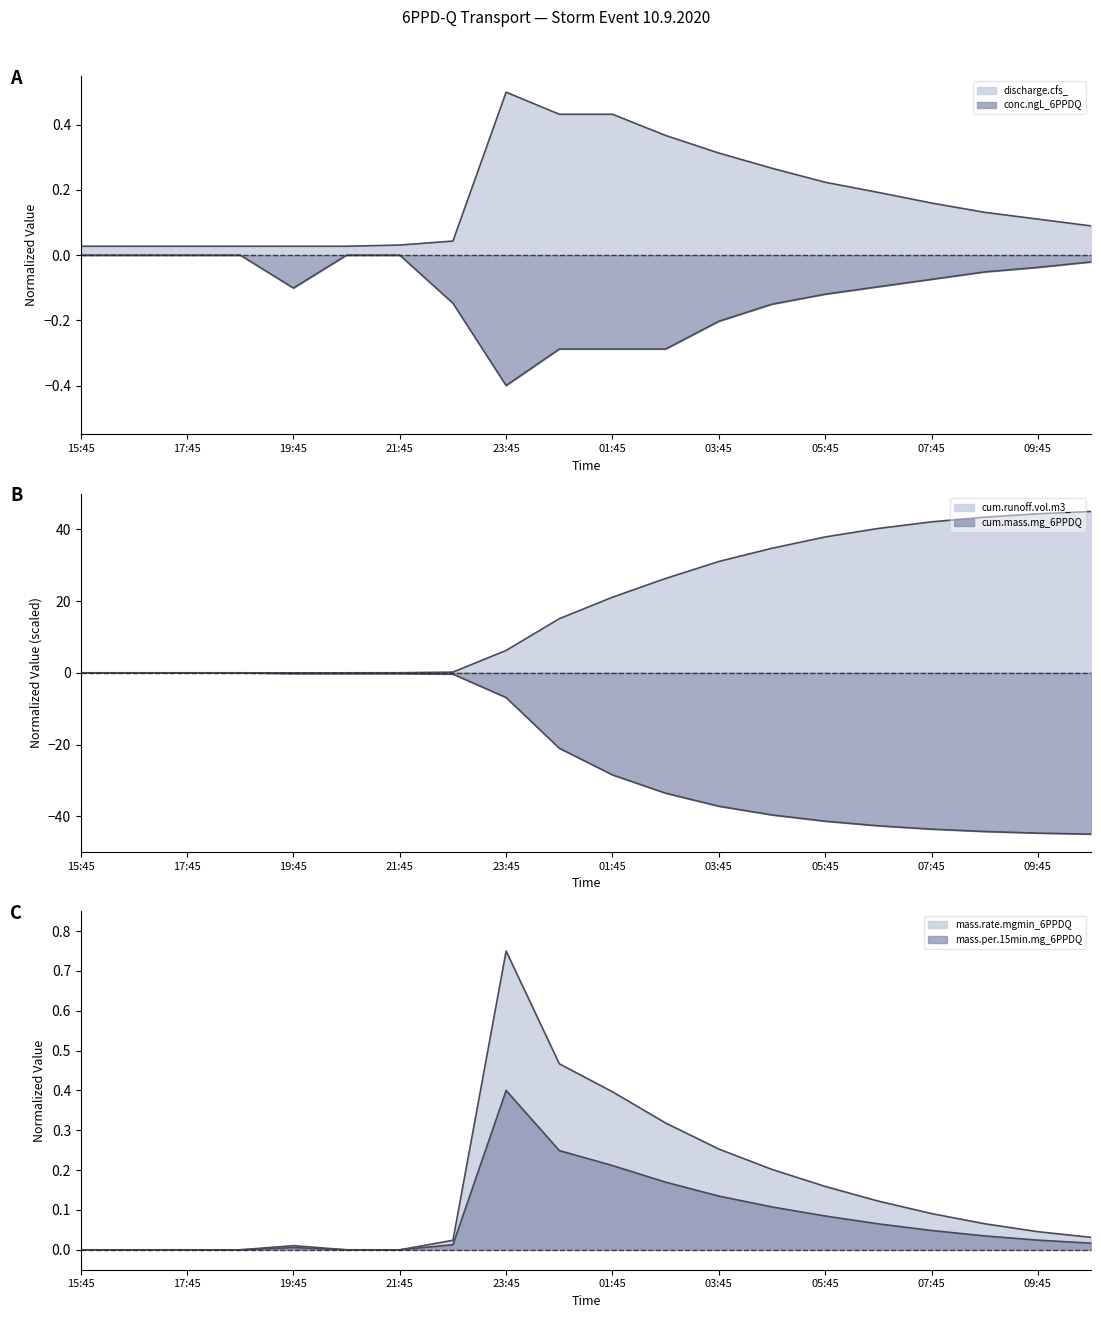

Read the conc.ngL_6PPDQ value at 05:45.

-0.1